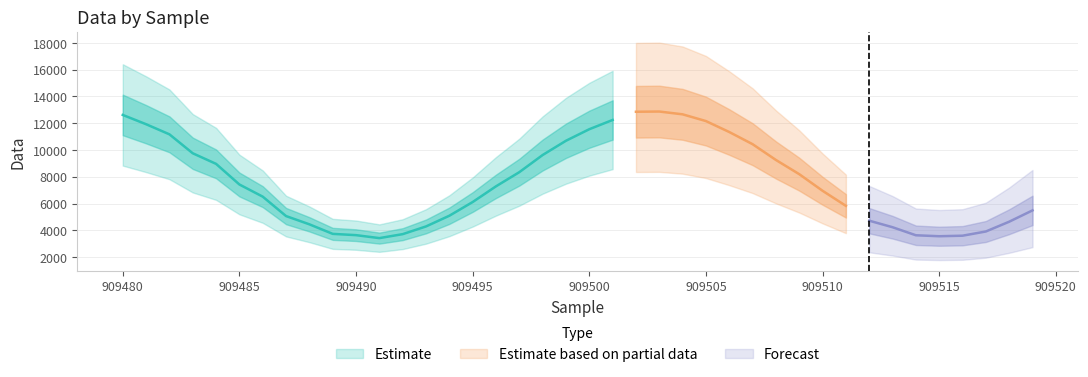

Approximately how many times larger is the value at 909511 compared to 909504?

0.5